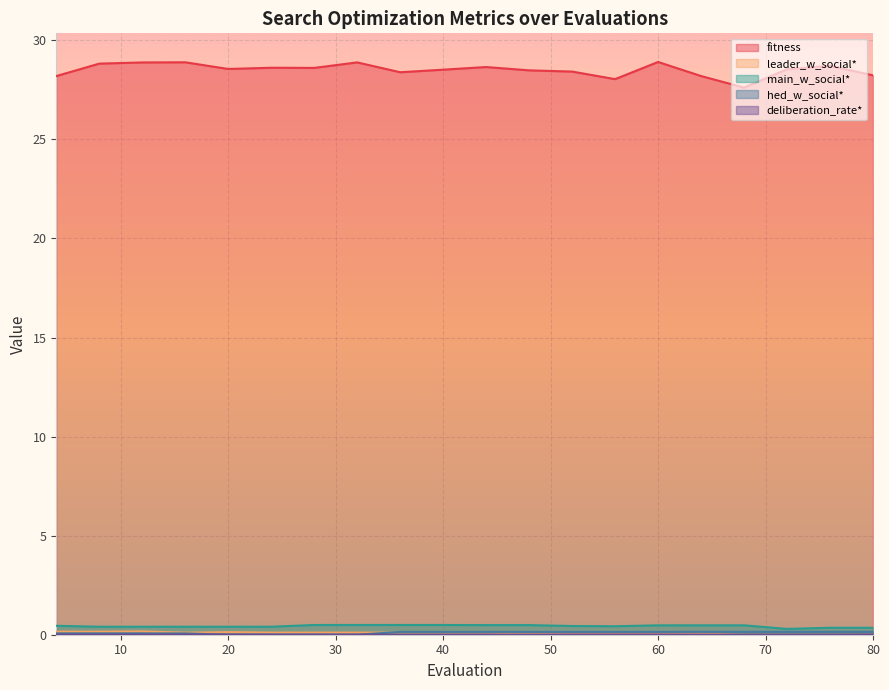

At which label is leader_w_social* closest to 0?

68